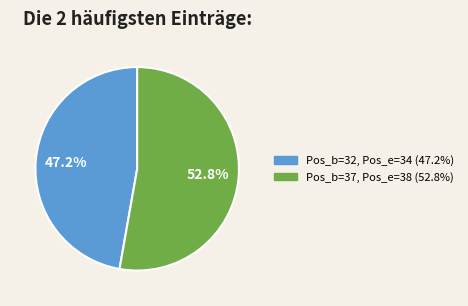

Is there any slice that represents more than half of the pie?

Yes